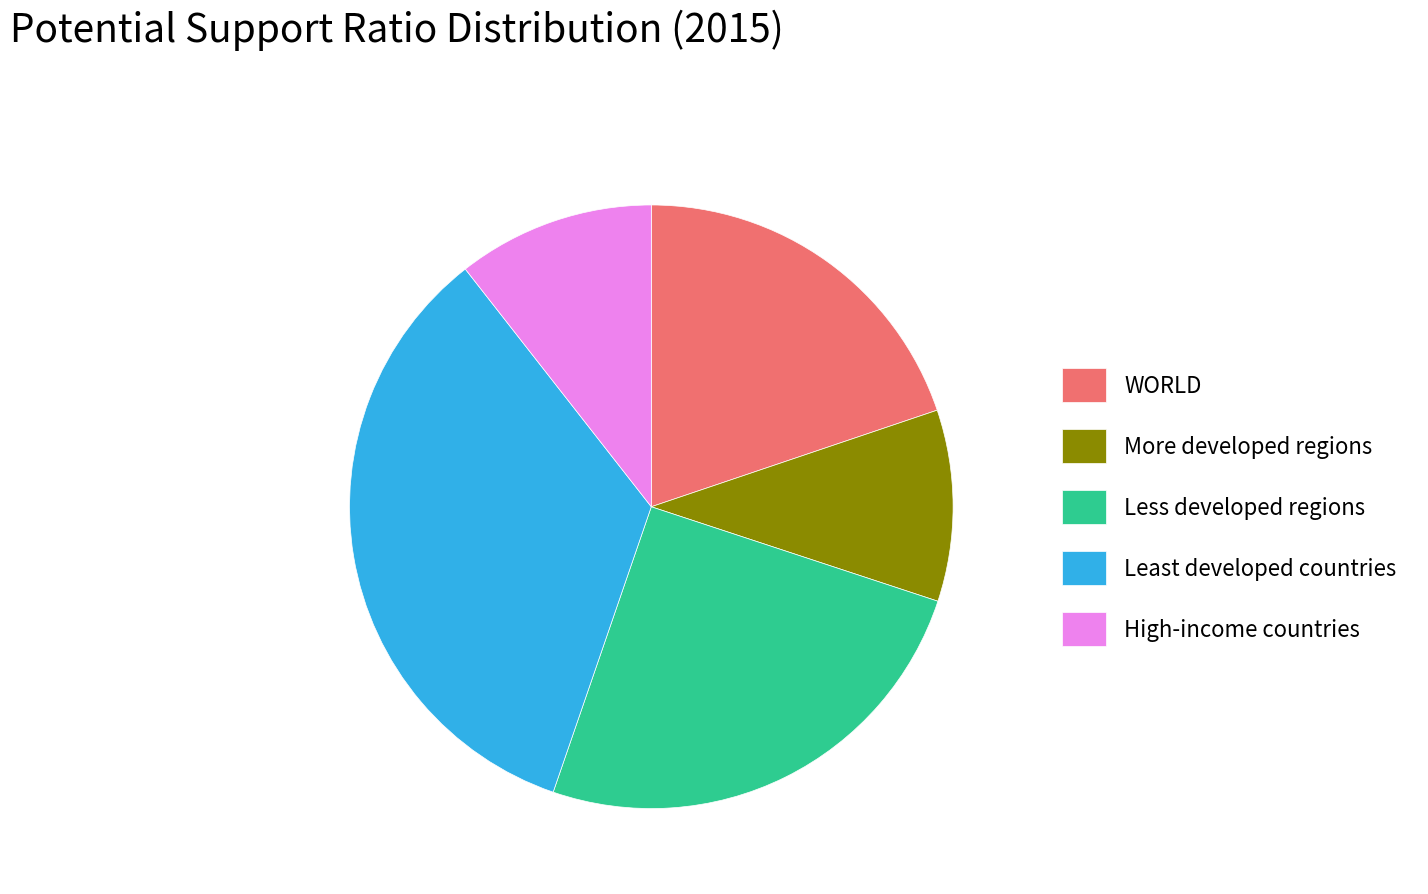

Count the number of slices in the pie.

5